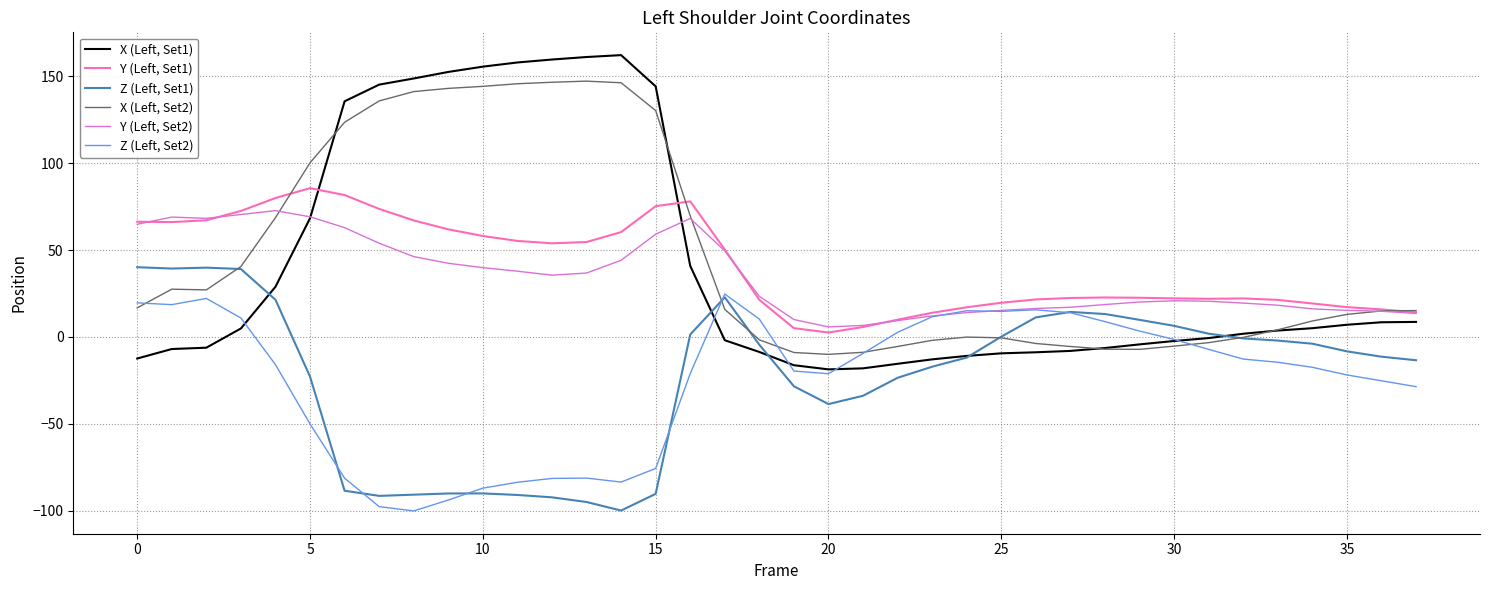

What is the lowest value of the X (Left, Set1) series?

-18.7